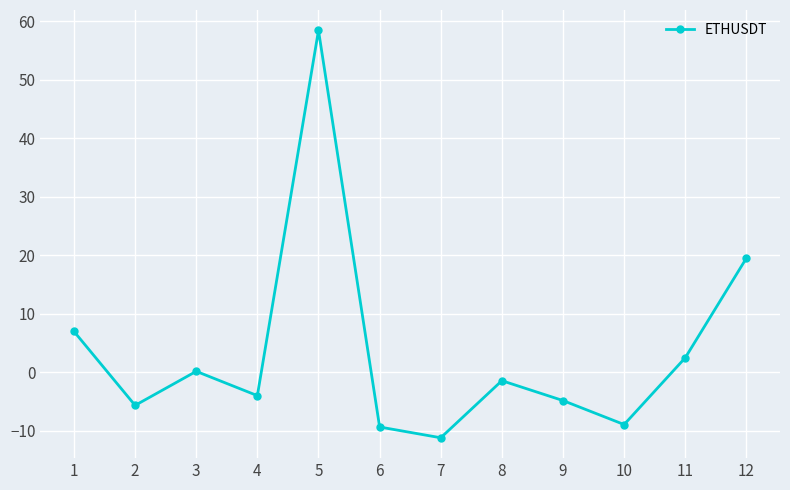

Which category has the lowest value across all series?

7